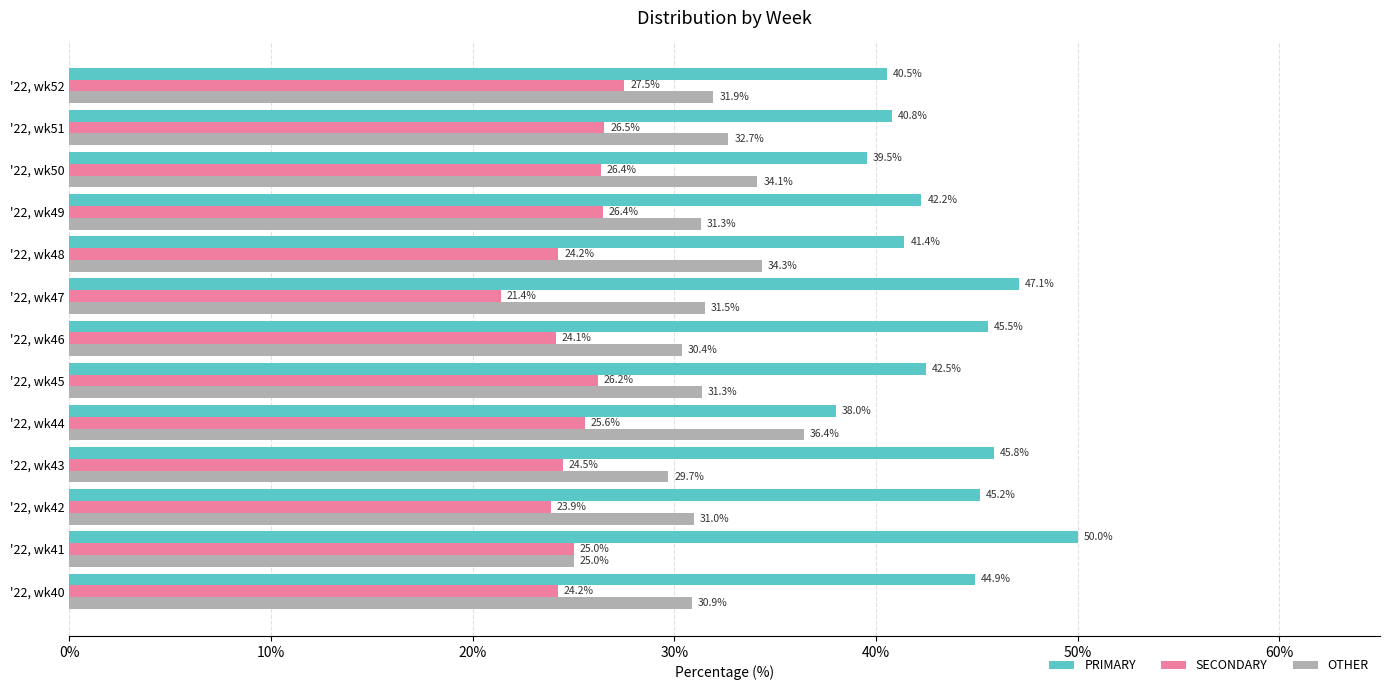

What is the difference between the maximum and minimum values in the PRIMARY series?

12.0